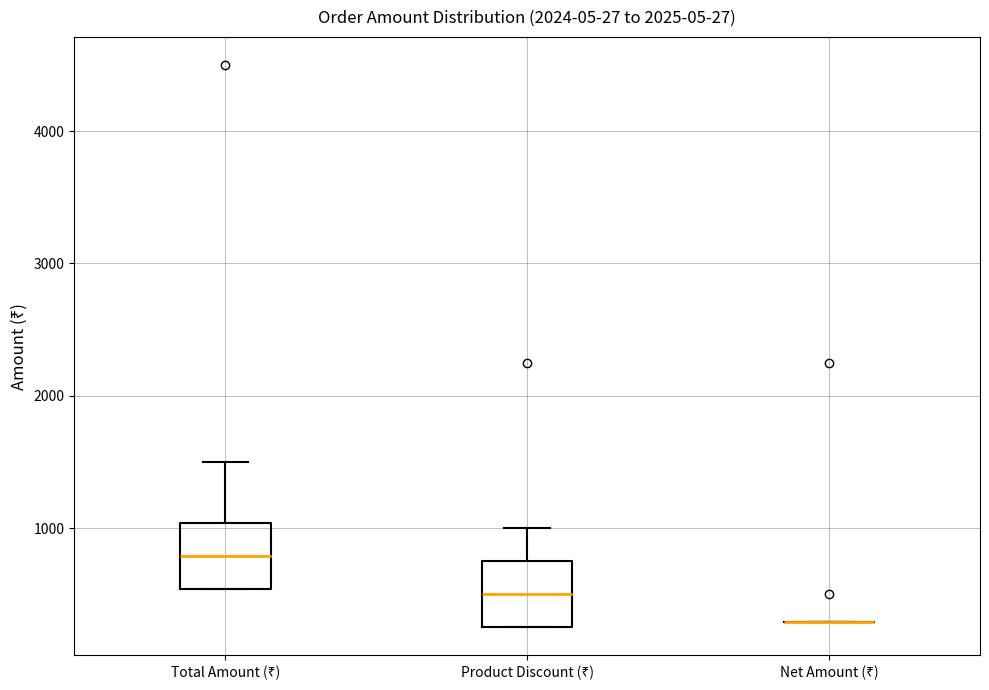

Reading left to right, read every box against the y-axis: the position of its median line, the range the box covers, and the ends of its whiskers. The values are not printed on the chart, so give them approximately, as read against the axis.

Total Amount (₹): median 800, box 500 to 1000, whiskers 500 to 1500
Product Discount (₹): median 500, box 300 to 700, whiskers 300 to 1000
Net Amount (₹): box collapsed to a line at 300, whiskers 300 to 300